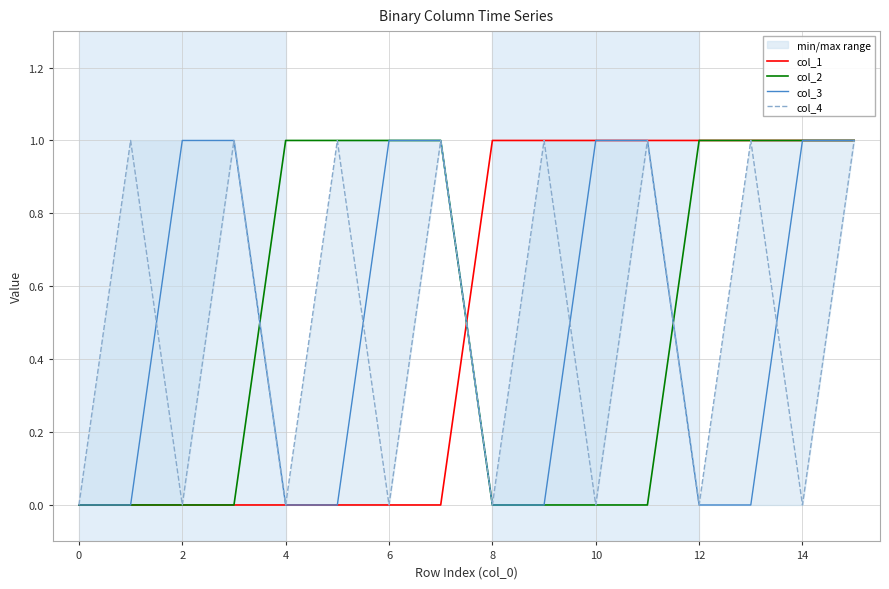

True or false: col_1 has a value of 1 at 12.

True